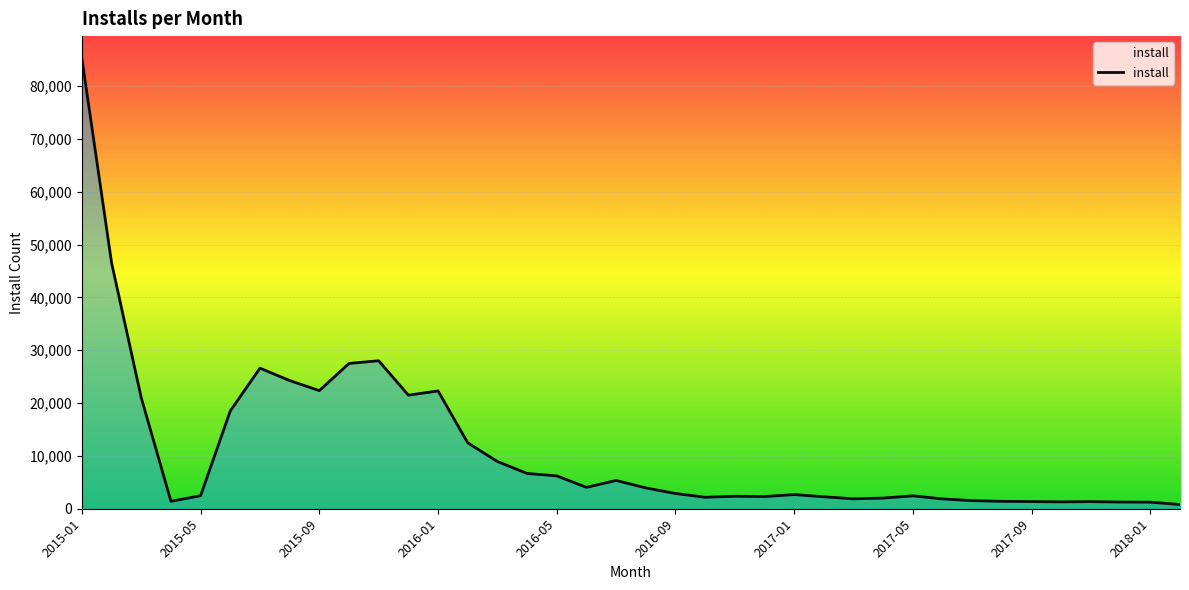

What is the difference between the maximum and minimum values?

84385